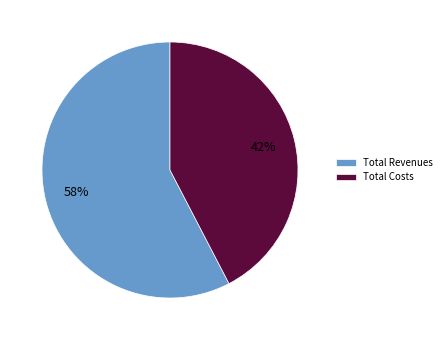

To the nearest percent, what percentage of the pie is Total Revenues?

58%